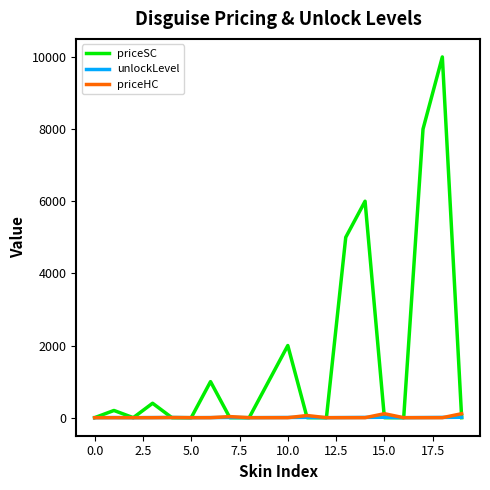

Which series has the largest total across all categories?

priceSC